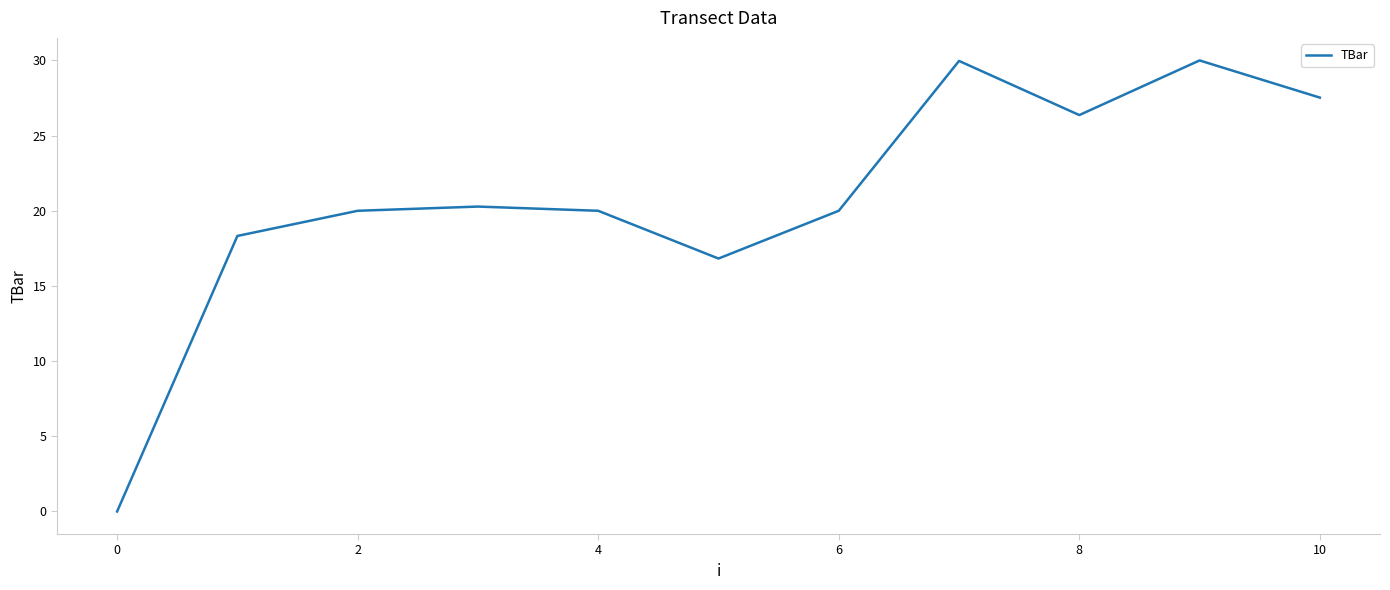

What is the maximum value shown in the chart?

30.0